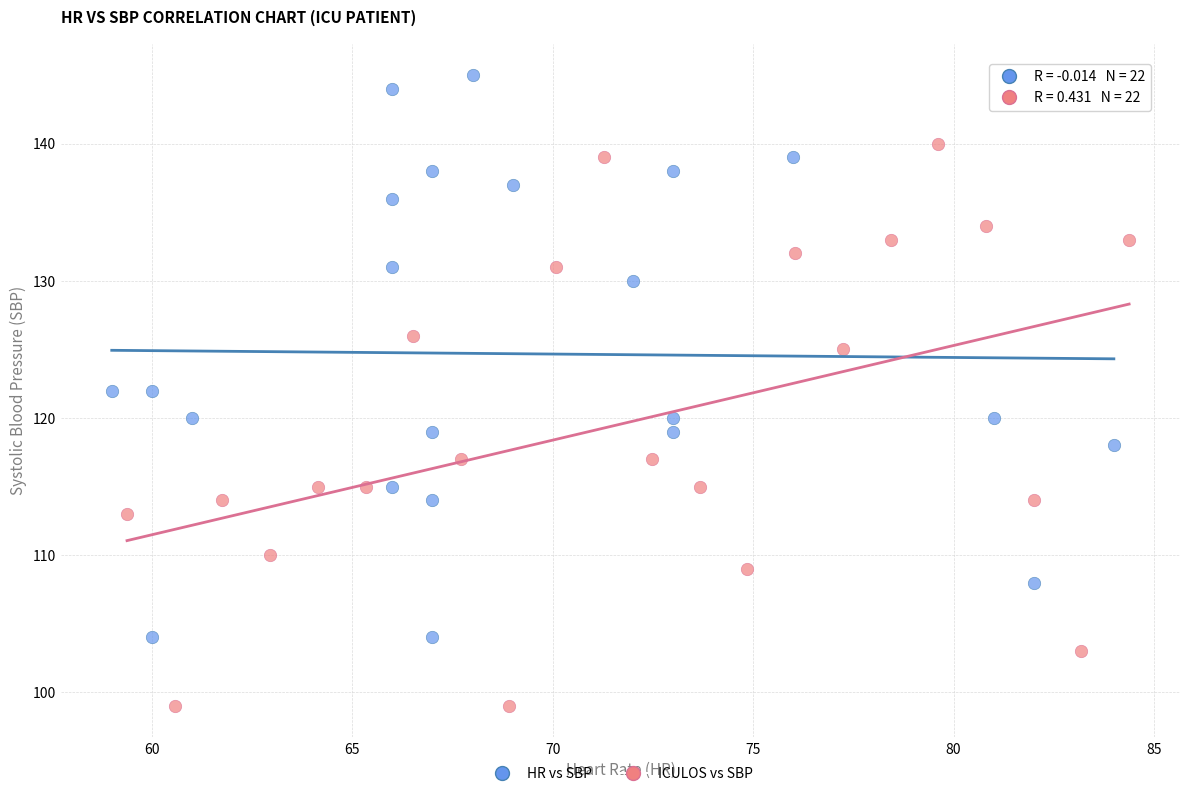

Which series contains the highest Y value?

HR vs SBP